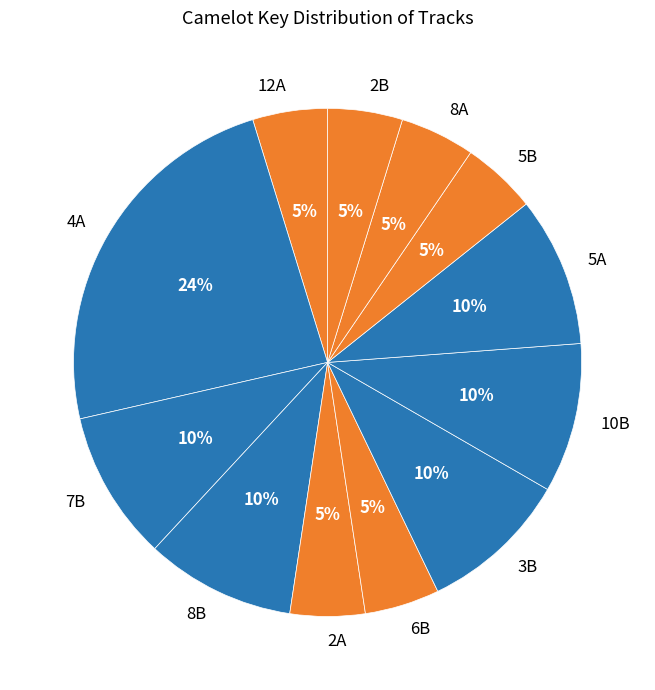

Is 12A the majority of the pie?

No